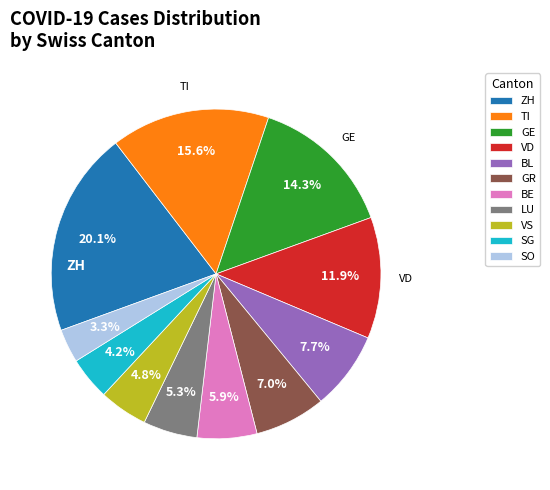

Count the number of slices in the pie.

11